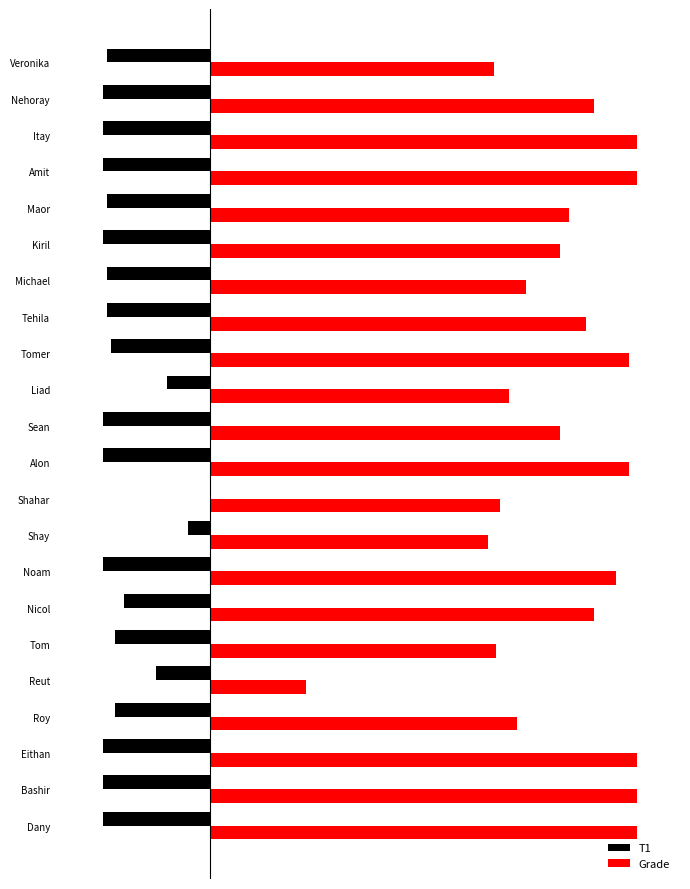

What are all the series names shown in the legend?

T1, Grade